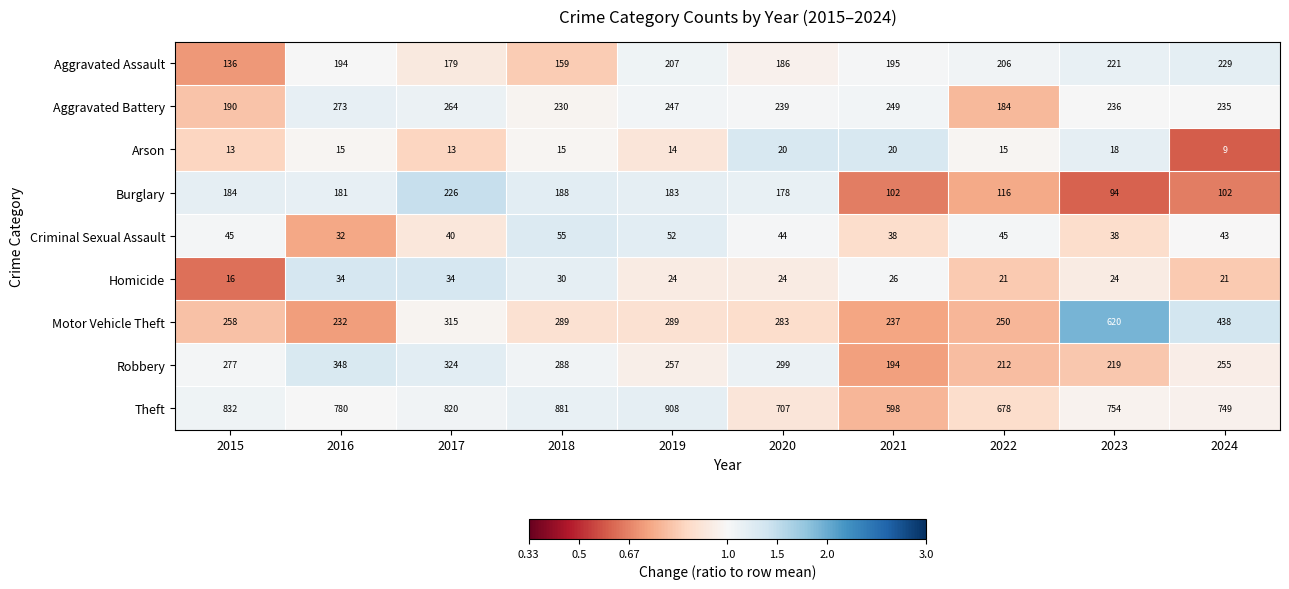

What is the highest value of the Theft series?

908